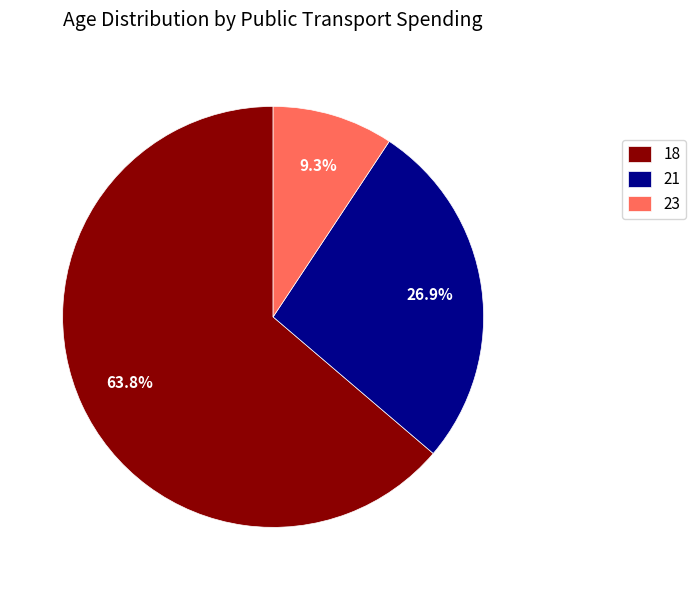

Do 23 and 21 together represent more than half of the pie?

No